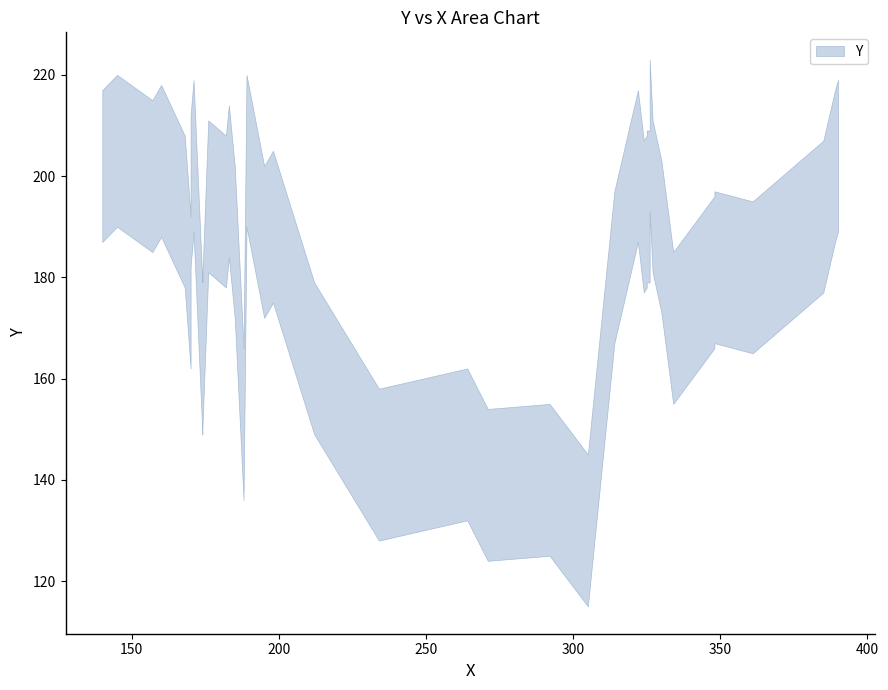

How many lines are shown in the chart?

1